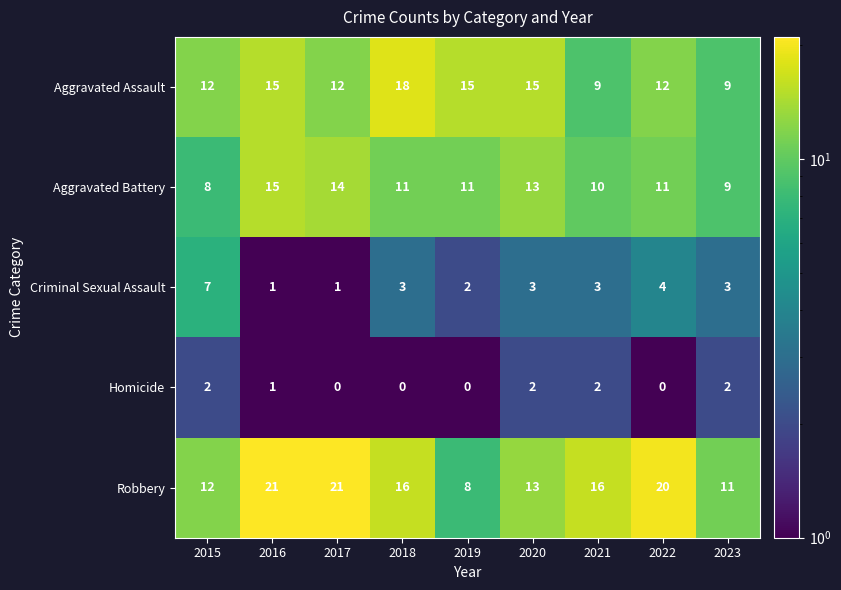

Rank the series at 2019 from lowest to highest value.

Homicide, Criminal Sexual Assault, Robbery, Aggravated Battery, Aggravated Assault